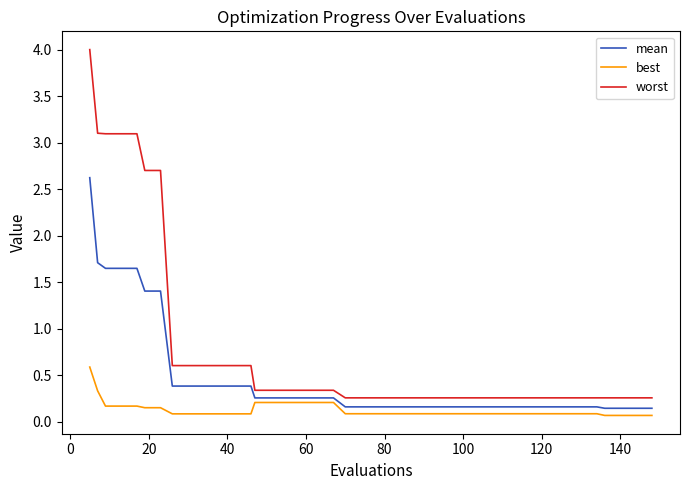

What is the difference between the maximum and minimum values in the best series?

0.5